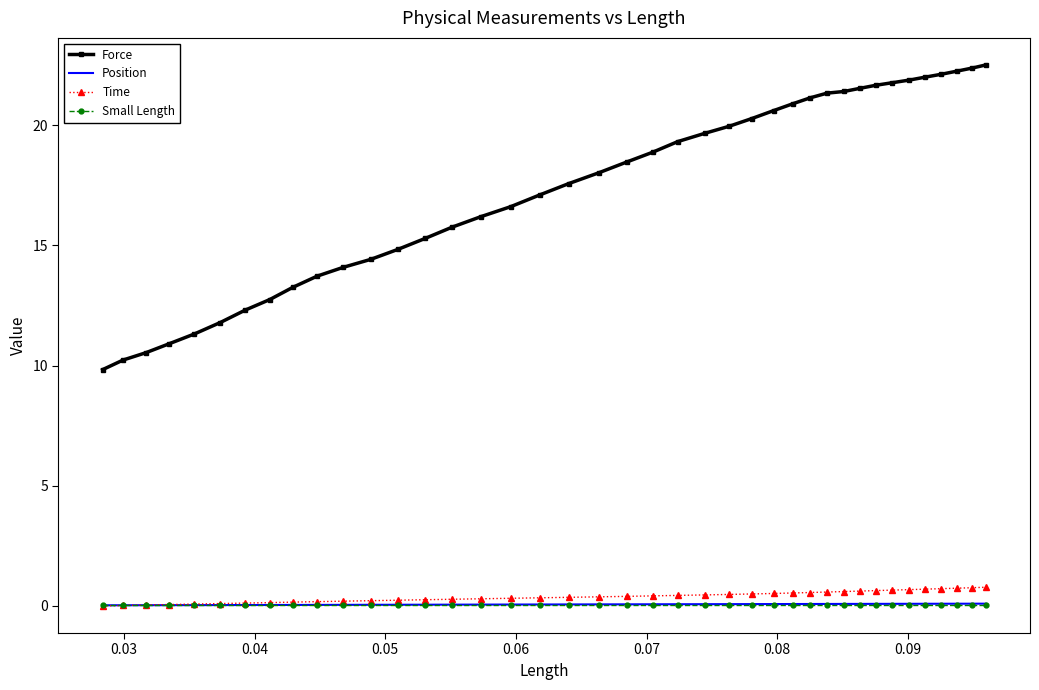

Which series has the widest spread of values?

Force